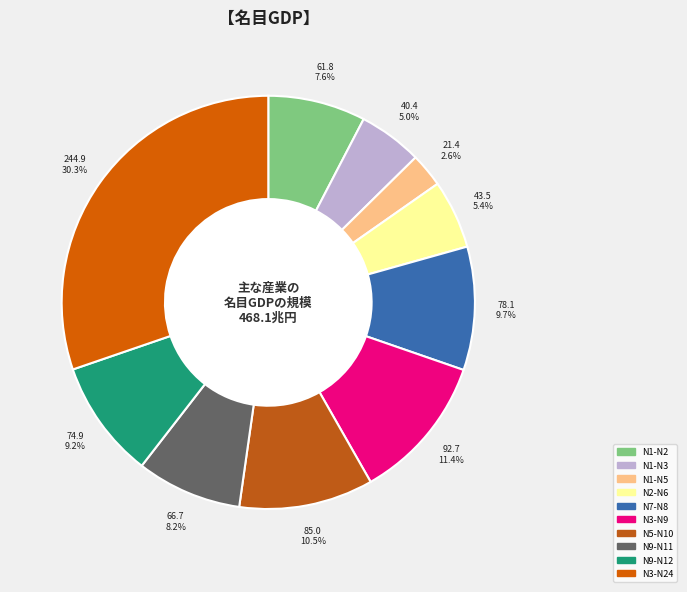

How many segments does this pie chart have?

10